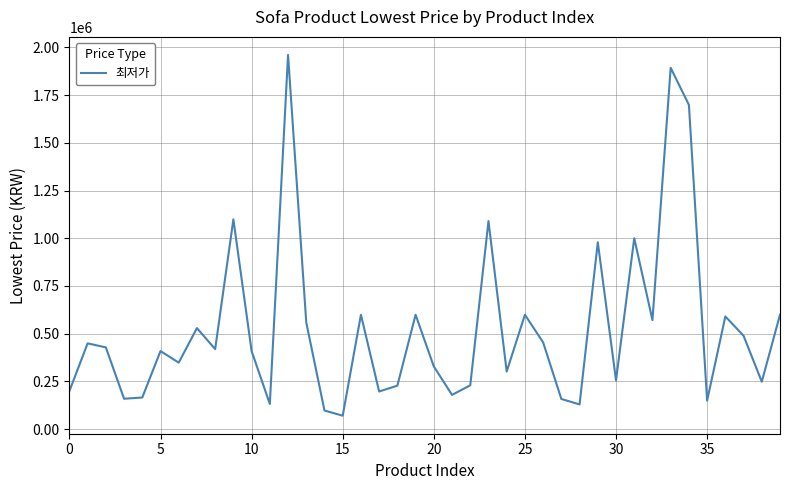

What is the difference between the maximum and minimum values?

1890800